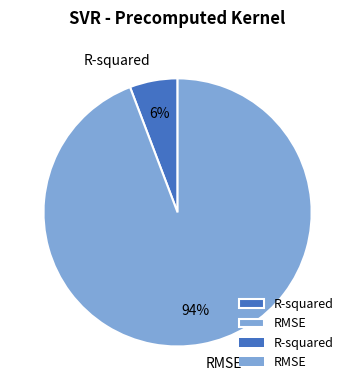

What is the smallest slice in the pie chart?

R-squared